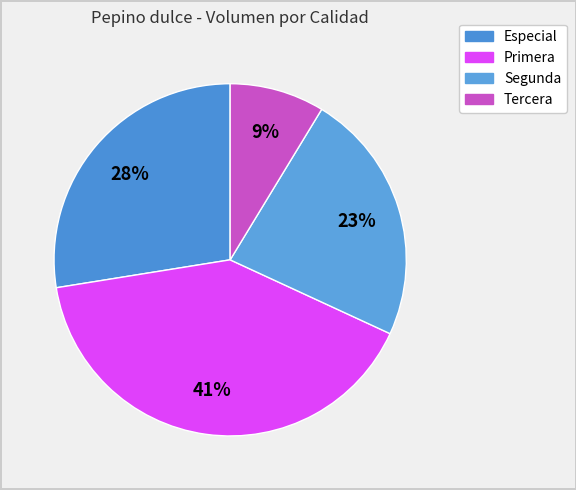

True or false: Segunda accounts for 35% of the total.

False